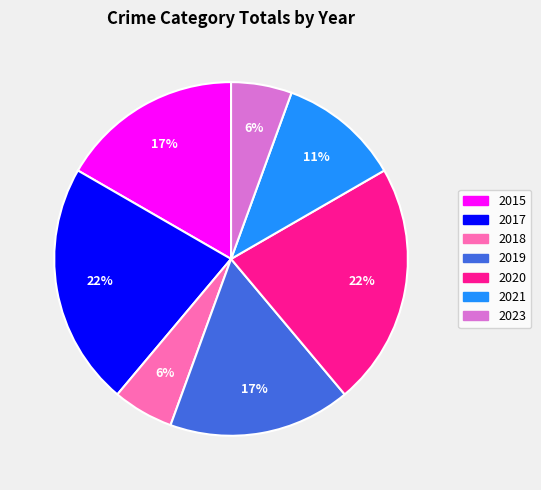

Between 2019 and 2017, which is larger?

2017